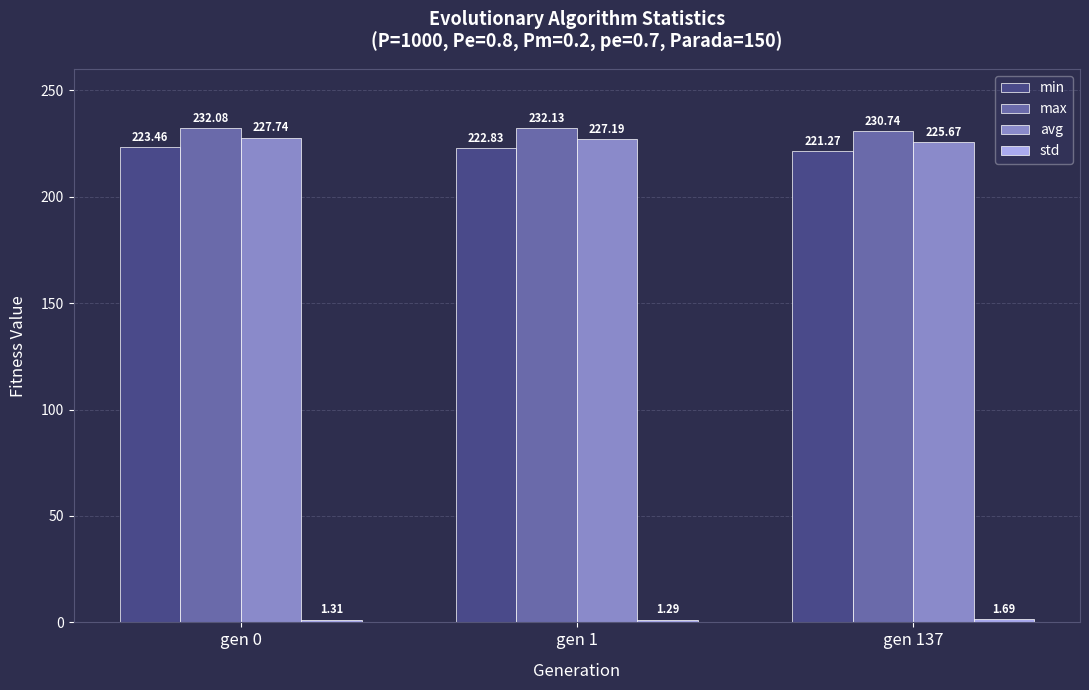

At which category is the sum across all series the highest?

gen 0